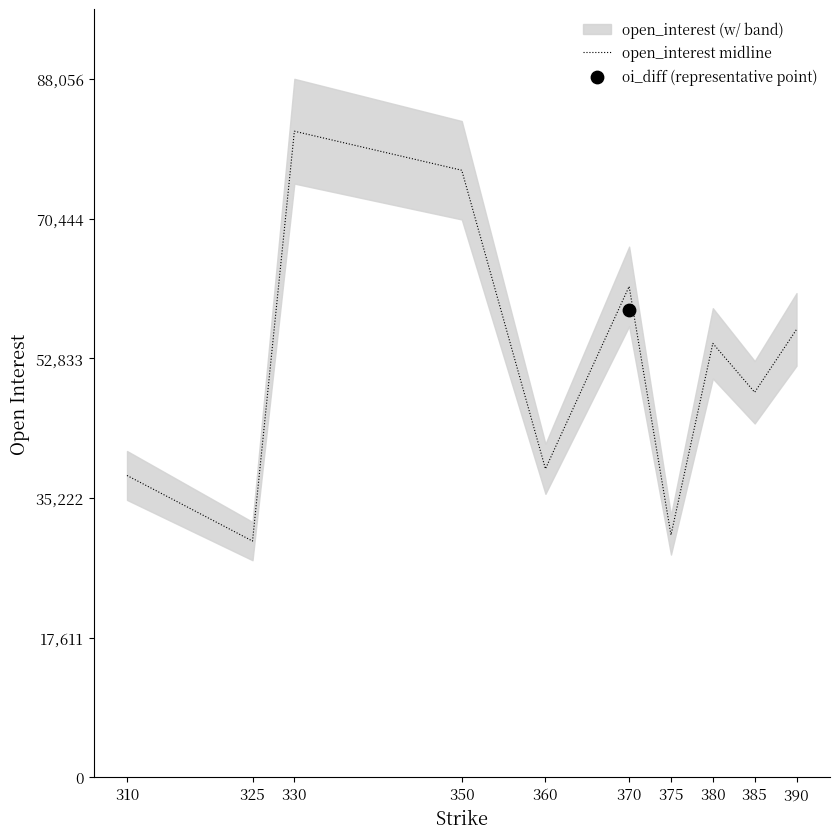

Approximately how many times larger is the value at 390 compared to 370?

0.9